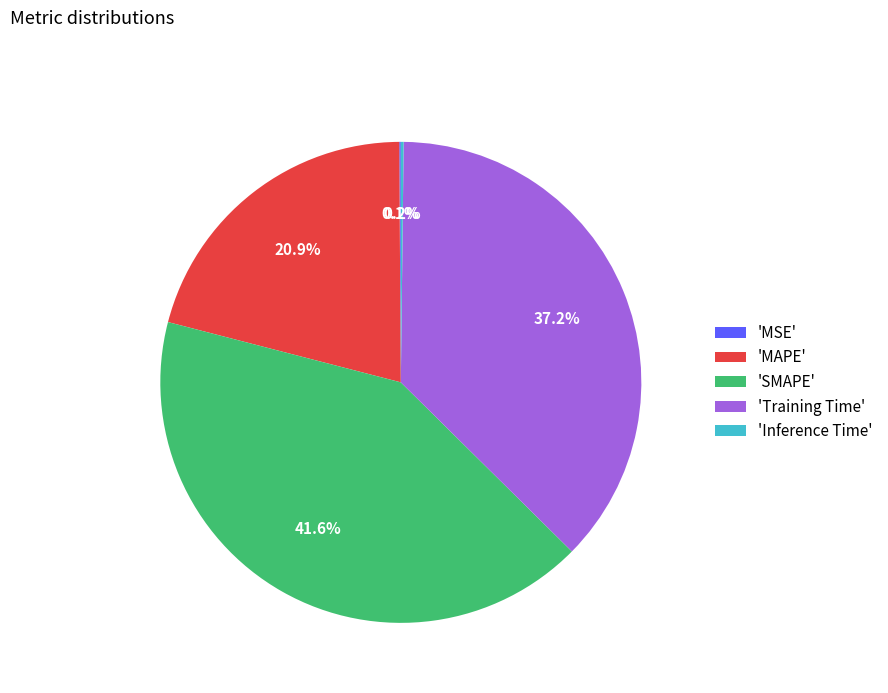

Does any single category account for the majority?

No